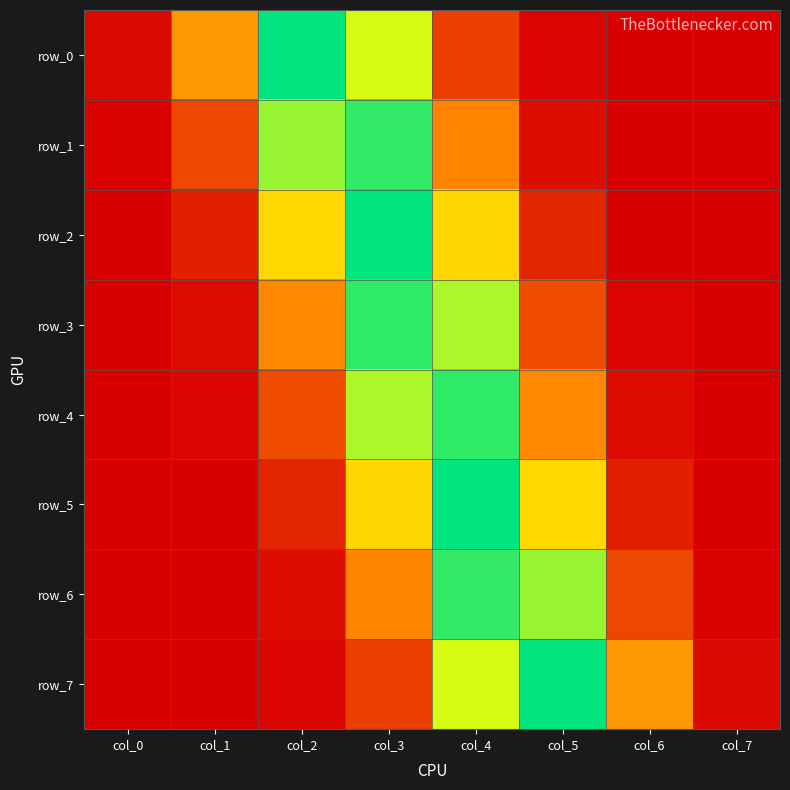

Which series changed the most between col_3 and col_4?

row_6